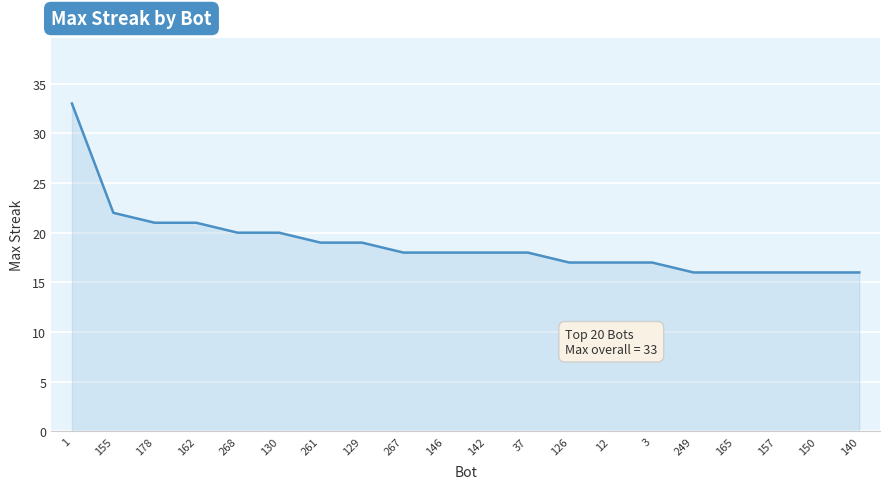

What is the change in value from 155 to 249?

-6